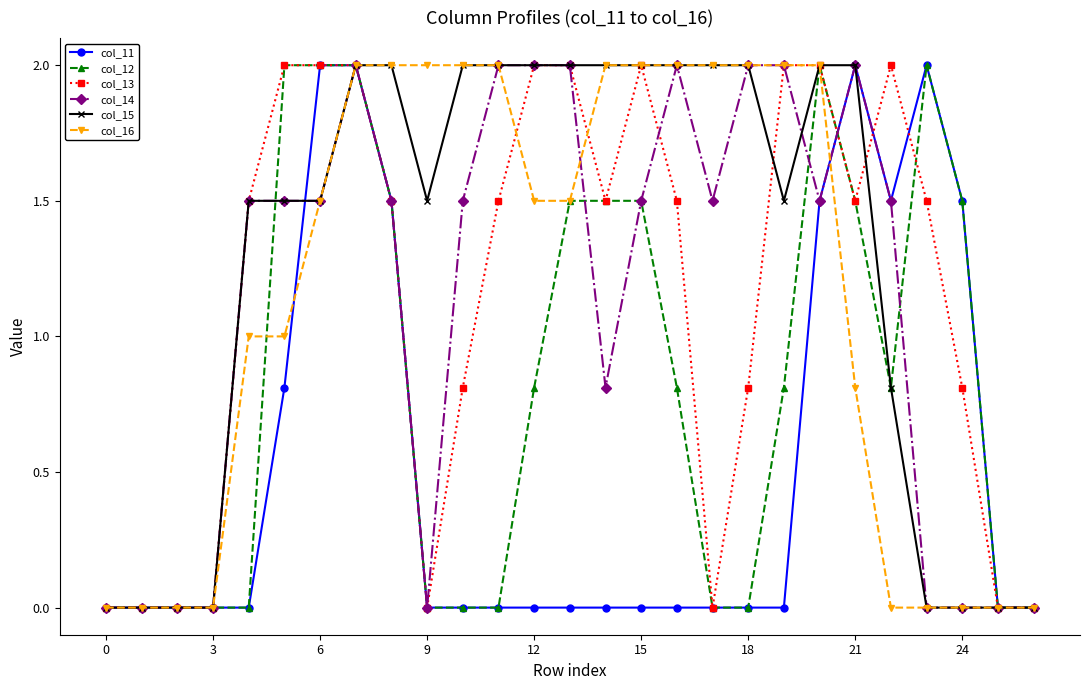

Which series has the largest total across all categories?

col_15